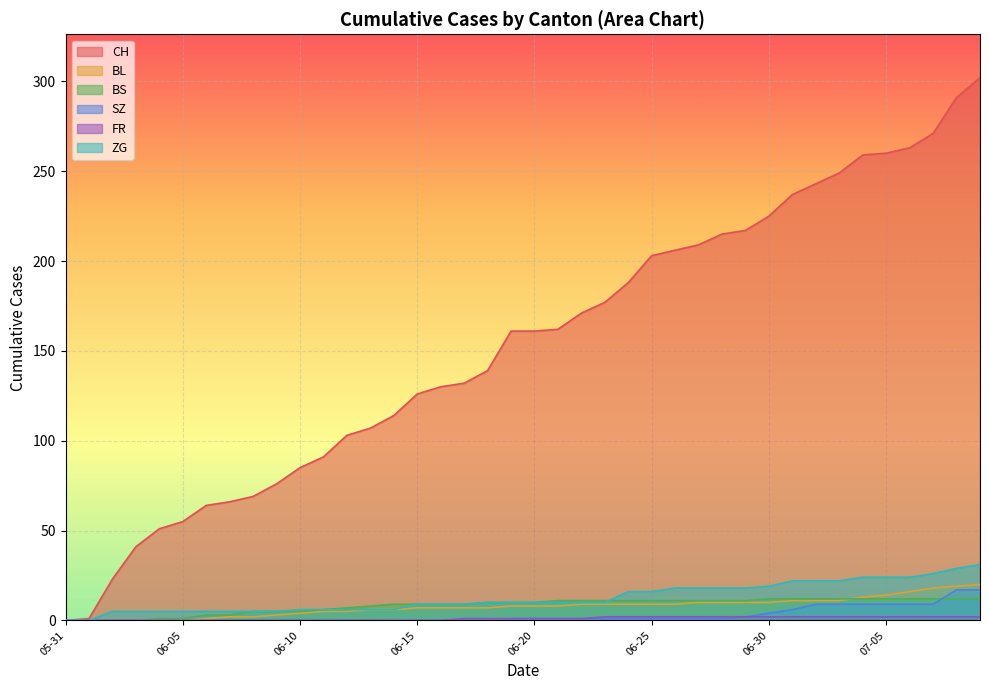

At how many categories does at least one series exceed 14?

38